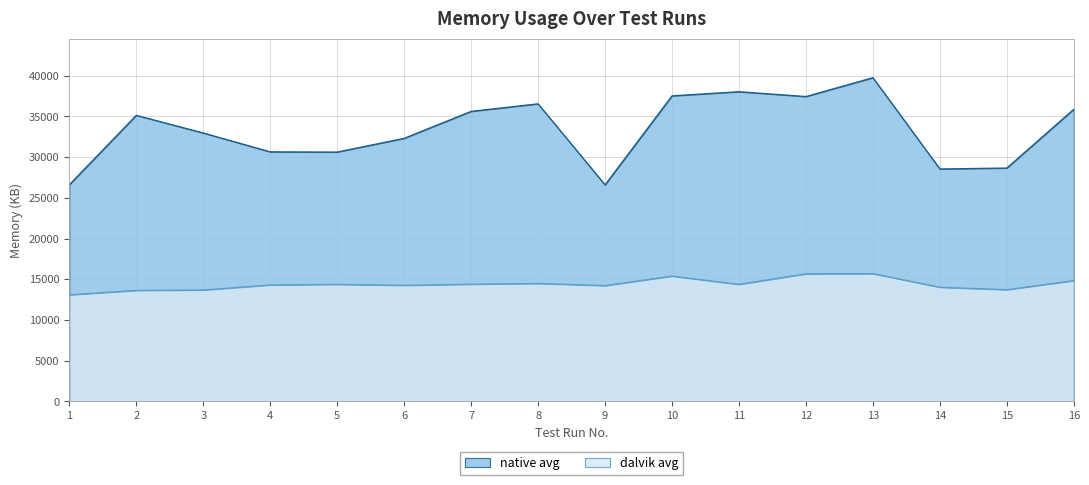

Between 4 and 14, which series saw the biggest shift?

native avg